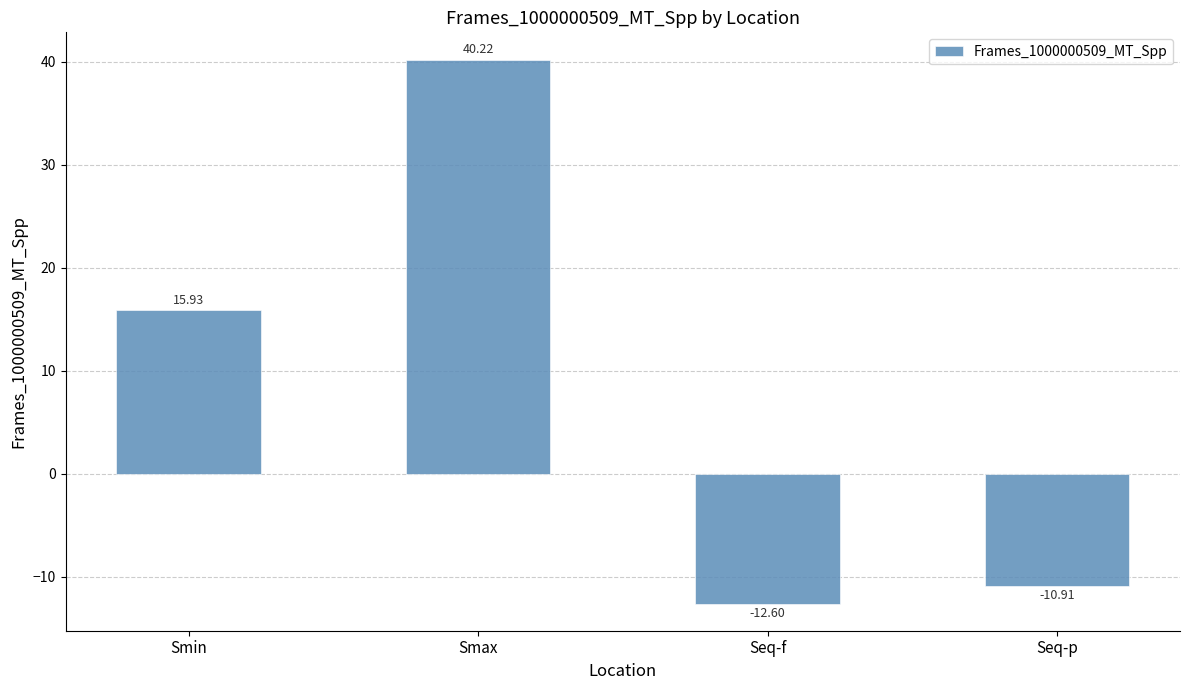

What position from the left is Seq-f?

3